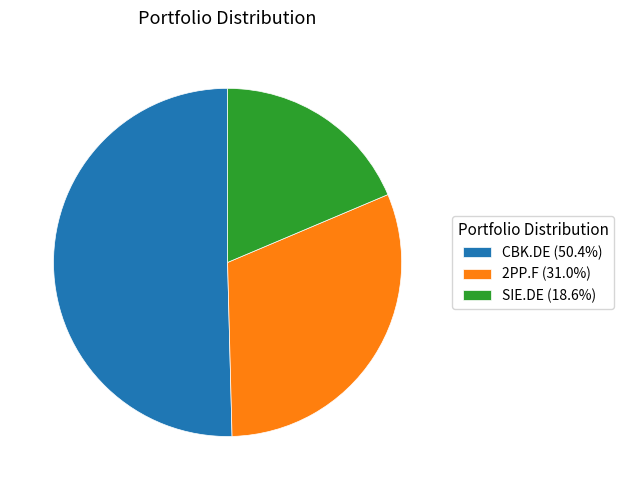

What is the majority slice?

CBK.DE